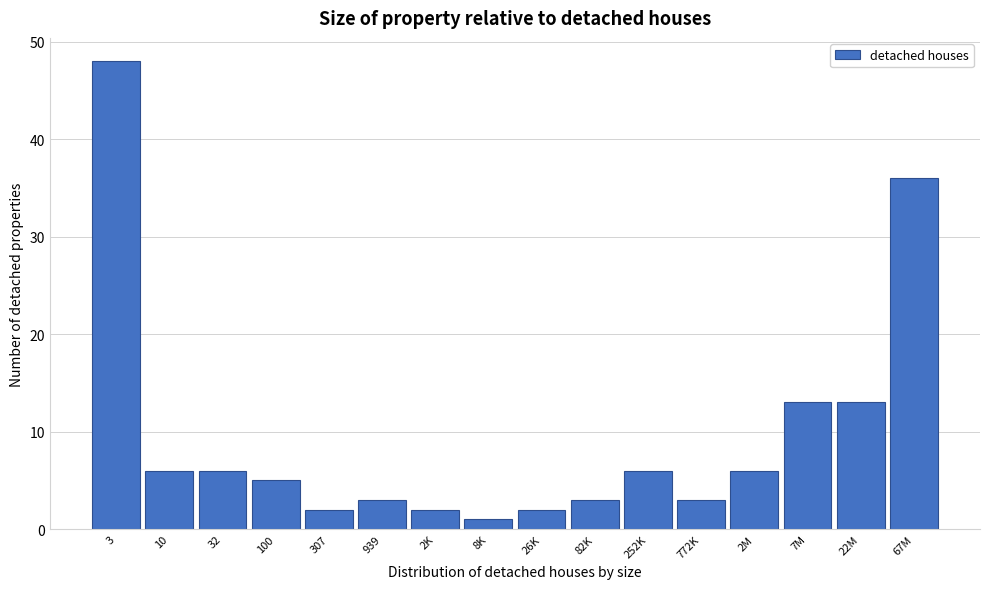

Reading left to right, extract all data points from this chart.

48	6	6	5	2	3	2	1	2	3	6	3	6	13	13	36